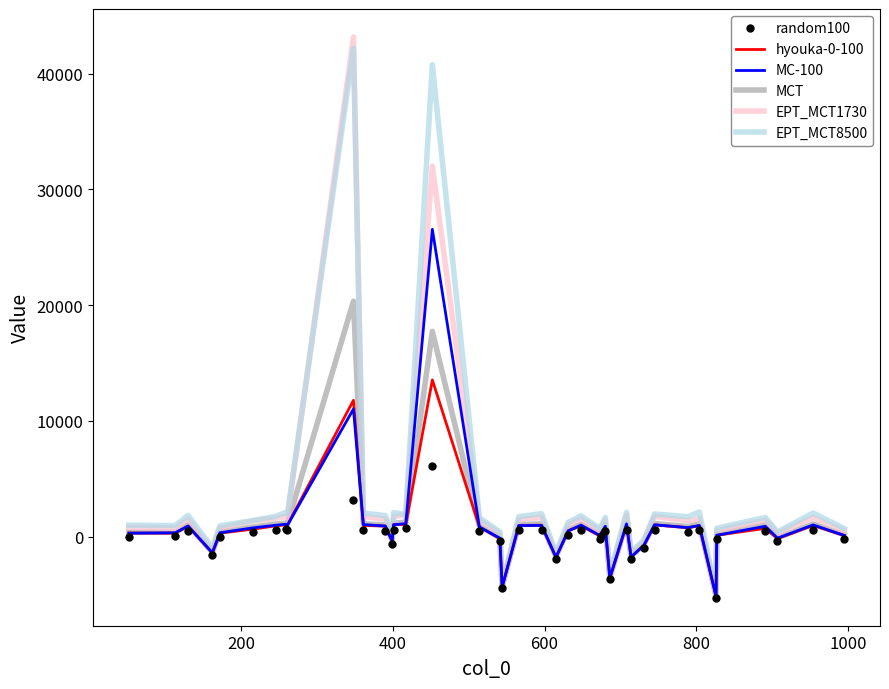

What is the lowest value of the MC-100 series?

-5155.4